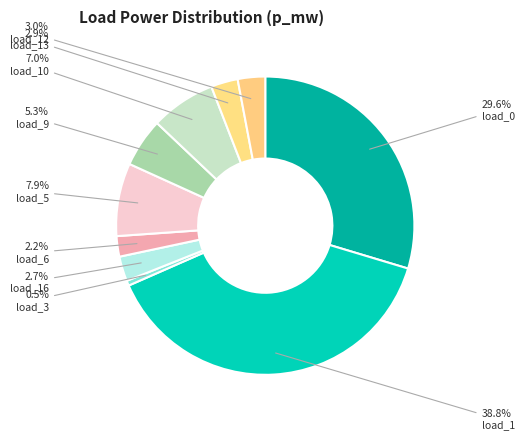

Count the number of slices in the pie.

10